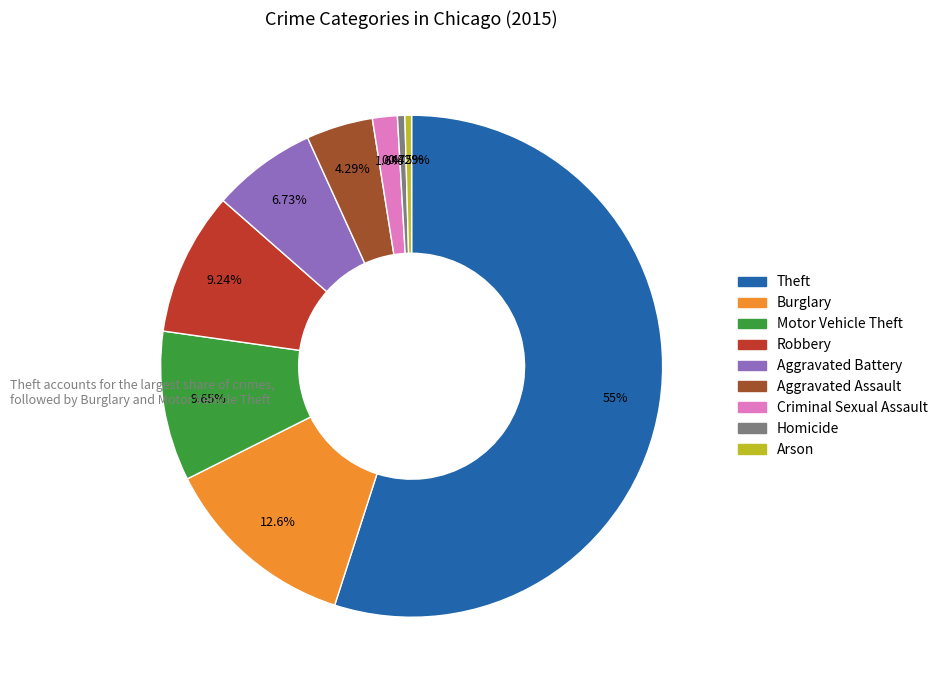

Count the number of slices in the pie.

9